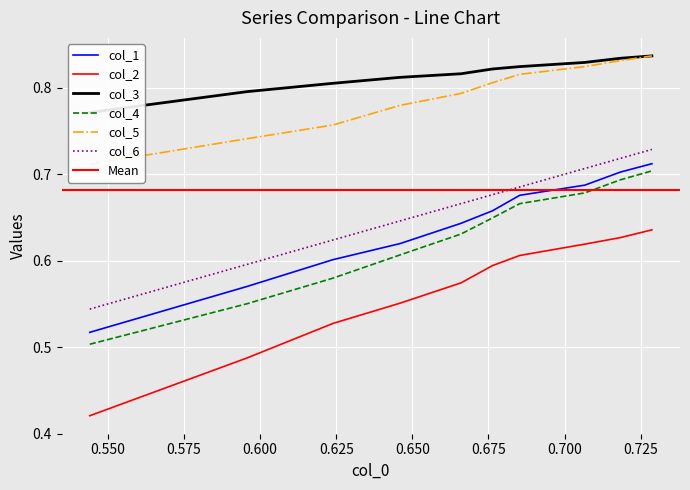

Count the col_5 values in the range 0 to 1.

10